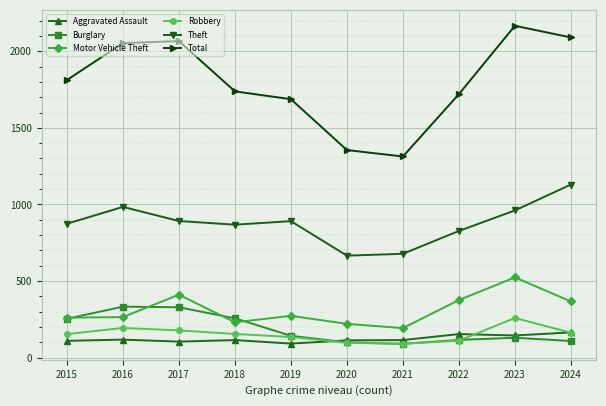

At which category does Theft reach its first local peak?

2016